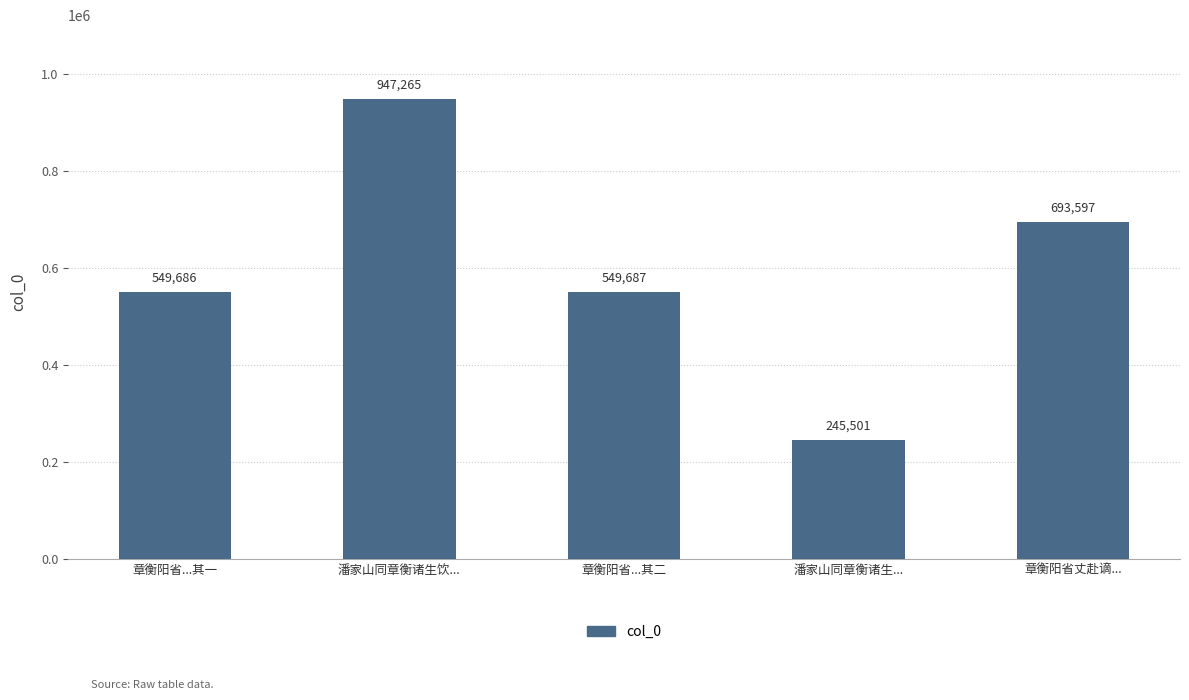

True or false: the data shows 770299 at 章衡阳省...其一.

False